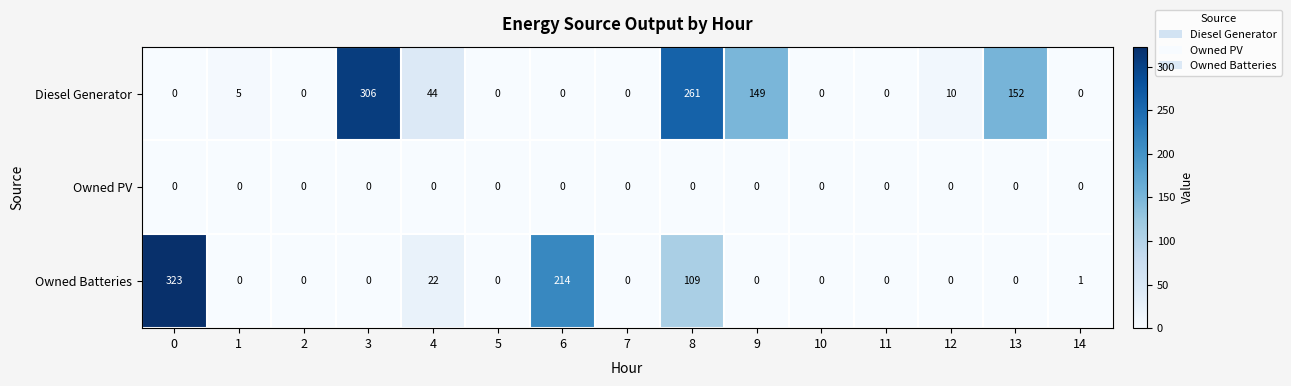

The value of Diesel Generator at 0 is -148. True or false?

False